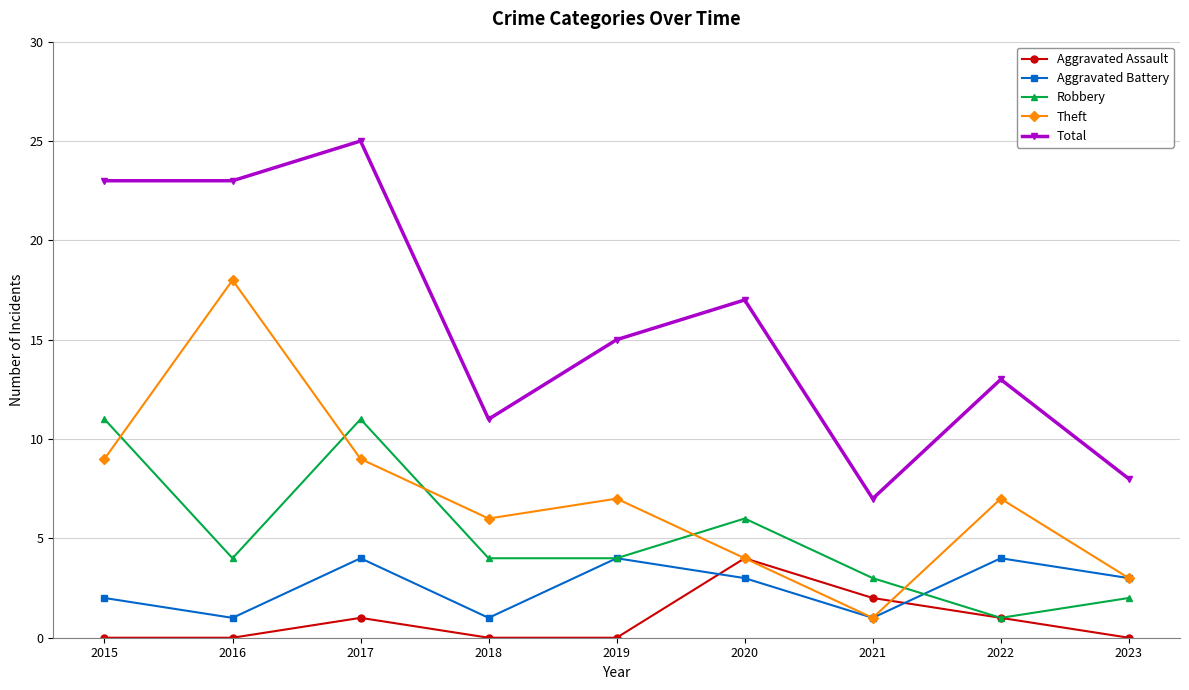

Which category has the lowest value in the Theft series?

2021